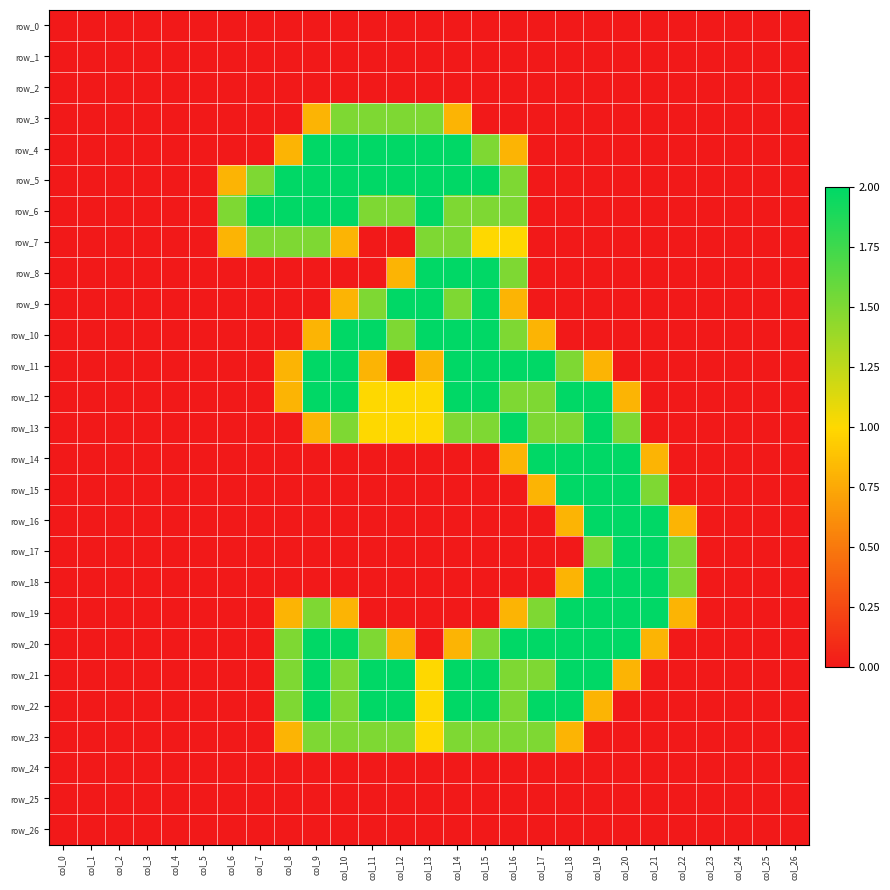

Which series has the largest total across all categories?

row_21